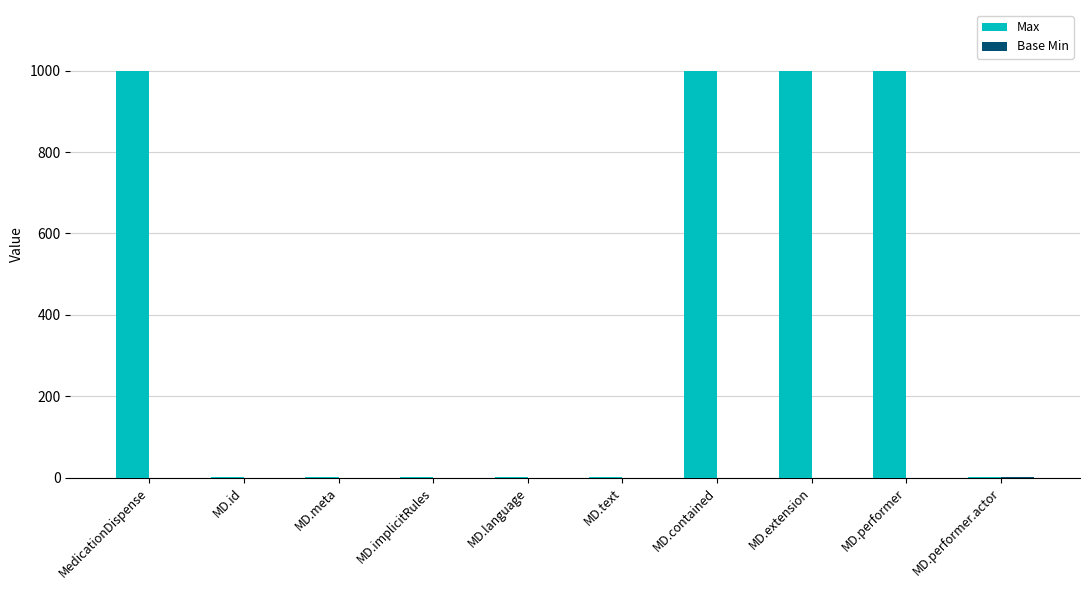

What is the sum of the Max values at MD.contained and MD.implicitRules?

1000